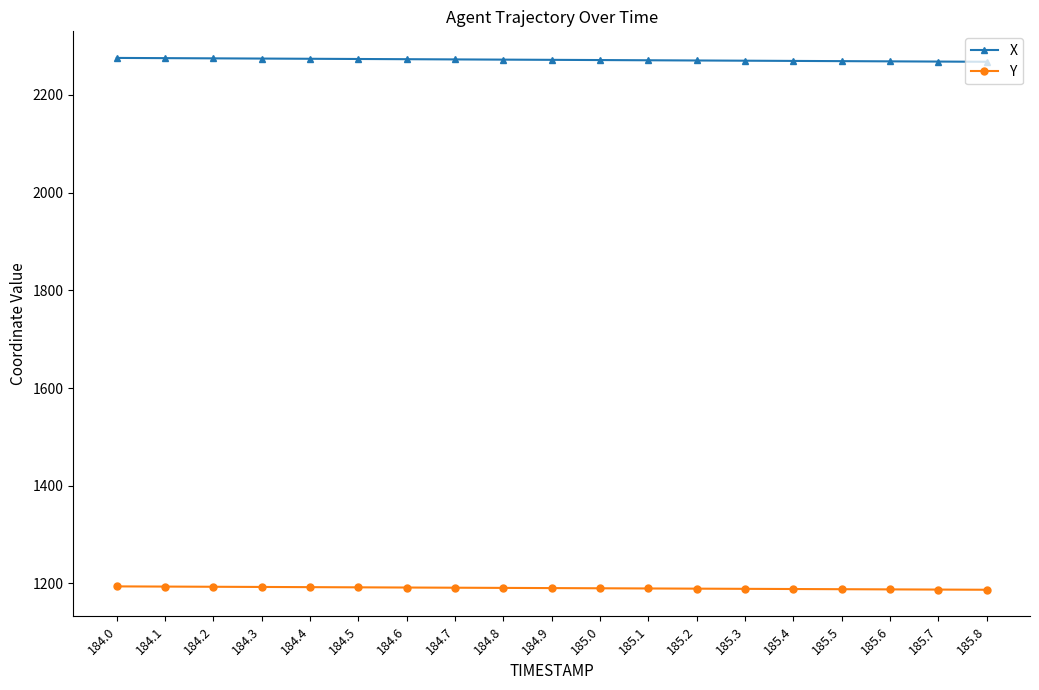

What is the difference between the Y values at 185.3 and 184.5?

3.1